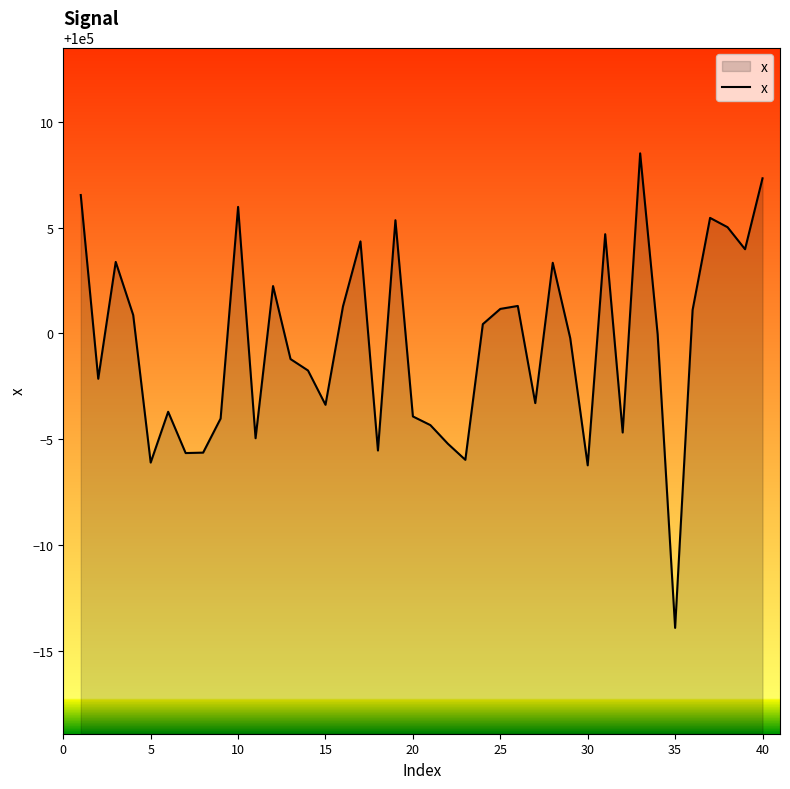

What is the difference between the maximum and minimum values?

22.4